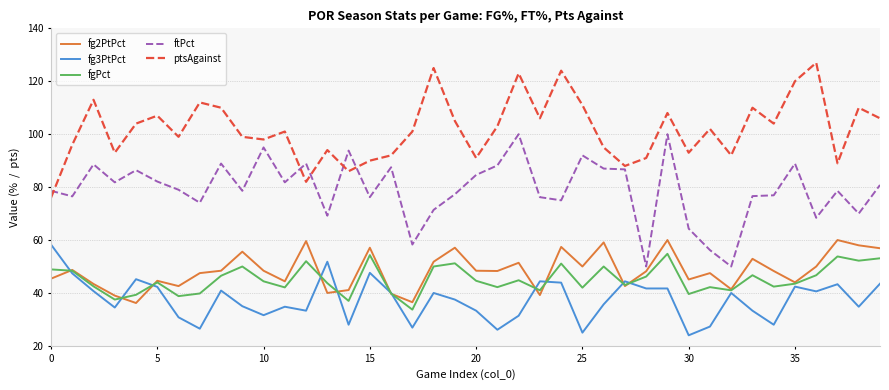

What is the minimum value shown in the chart?

24.0